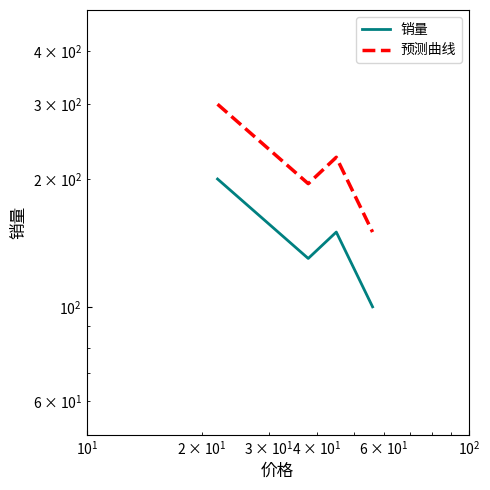

Is this an area chart (filled region under the line)?

No